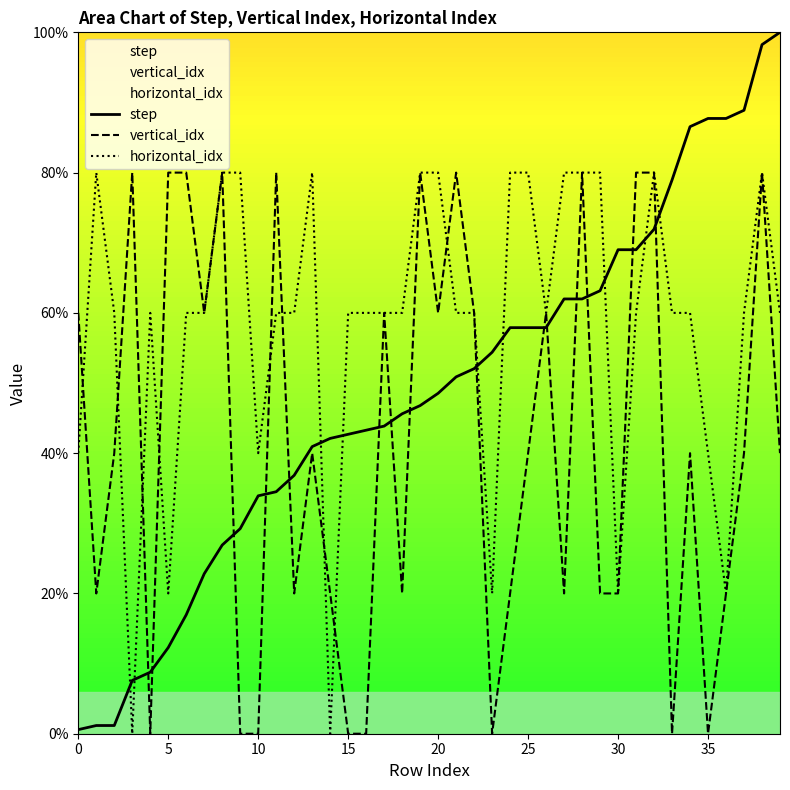

What is the difference between the highest and lowest values at 32?

8.1